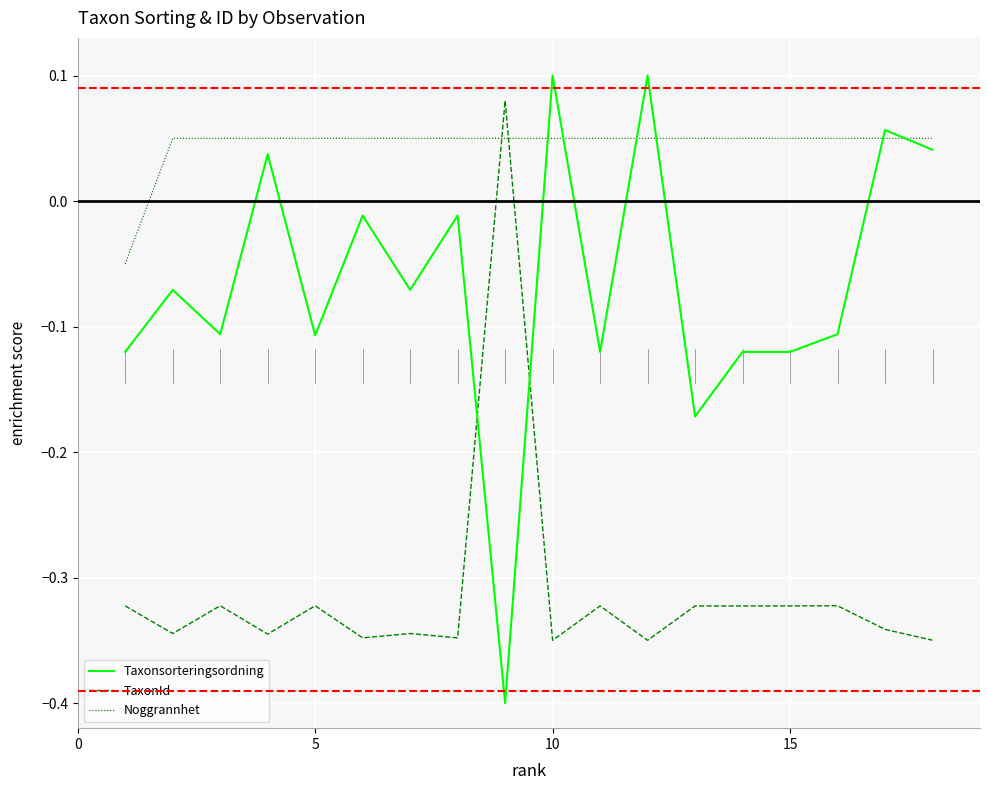

Which series has the largest range (max minus min)?

Taxonsorteringsordning